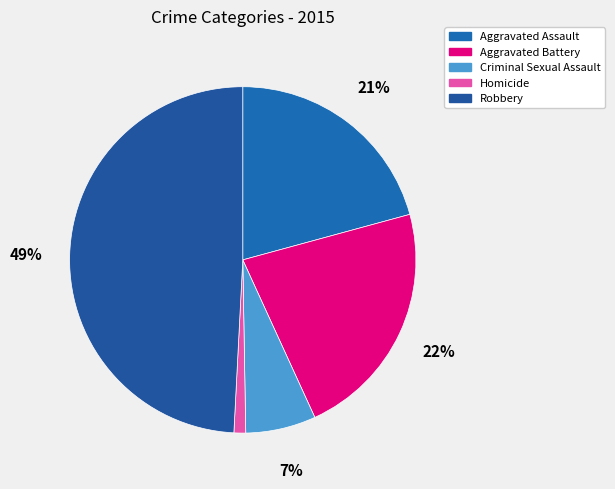

True or false: Homicide accounts for 1% of the total.

True